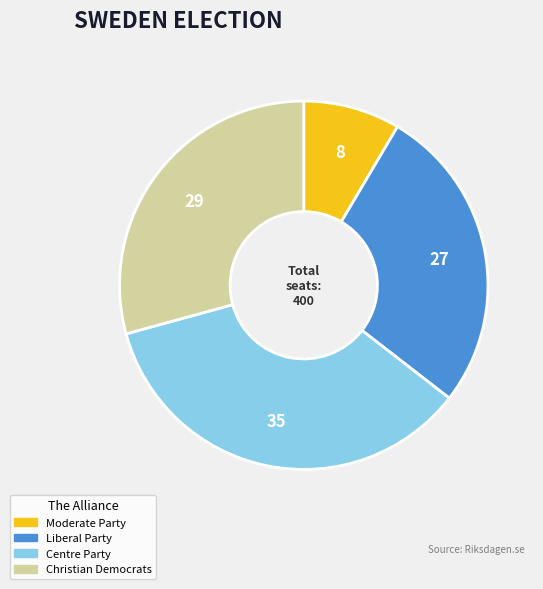

The Christian Democrats slice represents 29% of the pie. True or false?

True